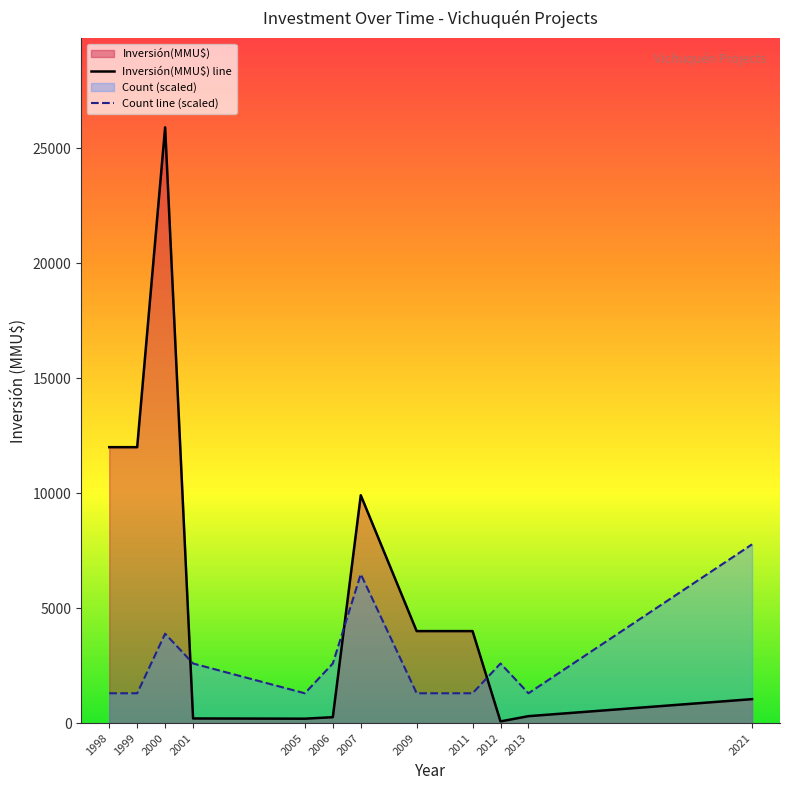

True or false: Inversión(MMU$) line has a value of 72.0 at 2012.

True